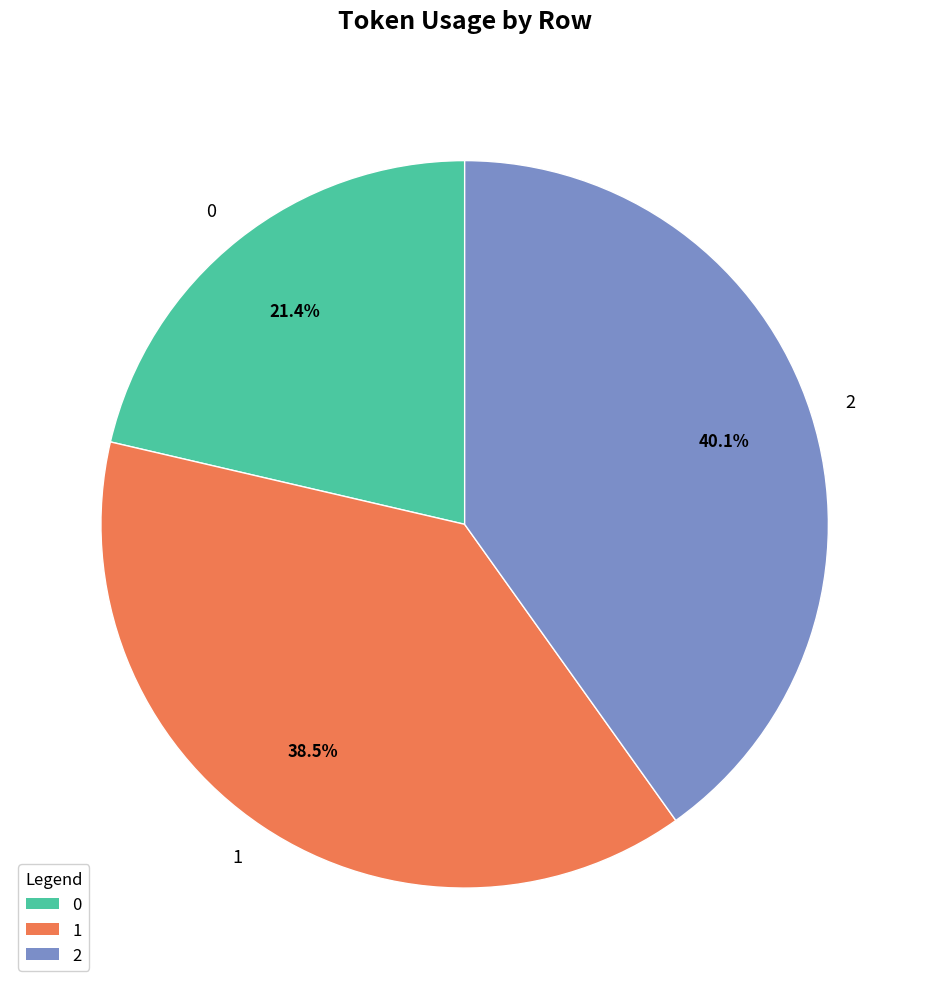

To the nearest percent, what is the difference between the 0 and 2 slice percentages?

19%